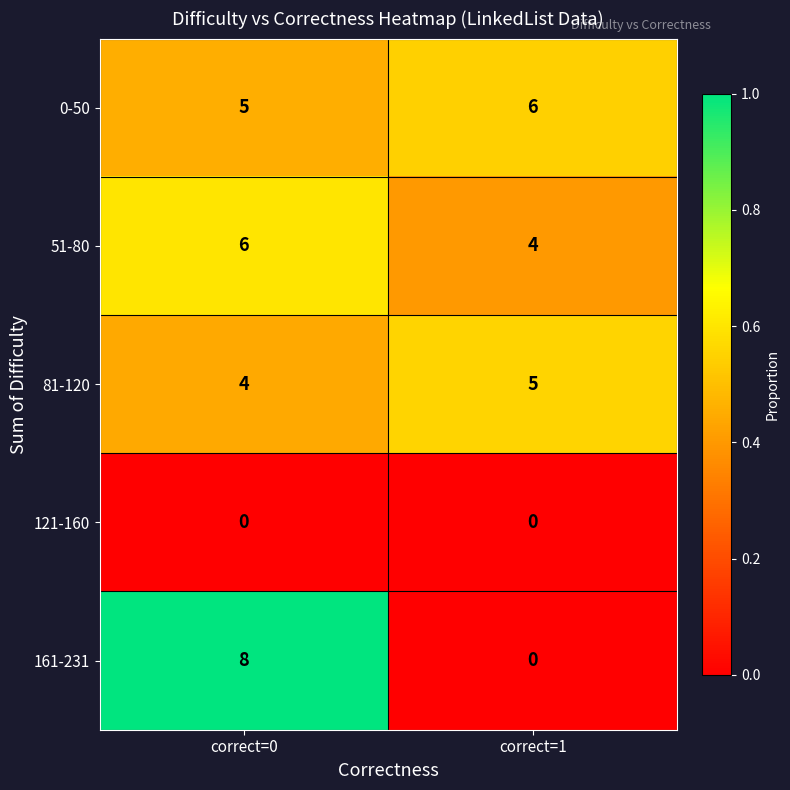

What is the total value across all series at correct=0?

23